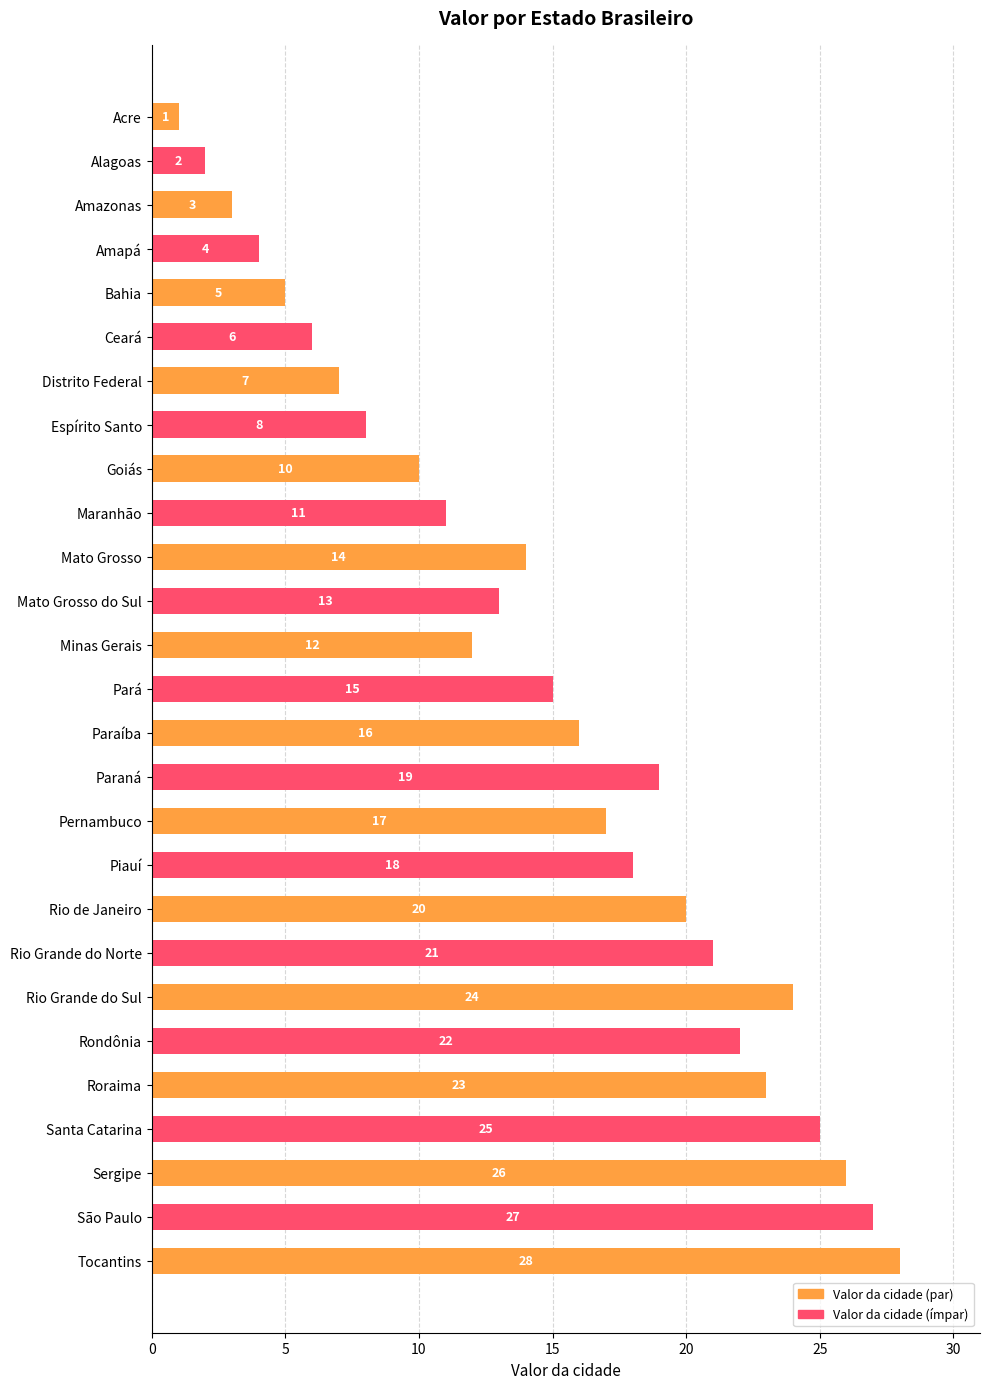

List the labels in order of value, largest first.

Tocantins, São Paulo, Sergipe, Santa Catarina, Rio Grande do Sul, Roraima, Rondônia, Rio Grande do Norte, Rio de Janeiro, Paraná, Piauí, Pernambuco, Paraíba, Pará, Mato Grosso, Mato Grosso do Sul, Minas Gerais, Maranhão, Goiás, Espírito Santo, Distrito Federal, Ceará, Bahia, Amapá, Amazonas, Alagoas, Acre